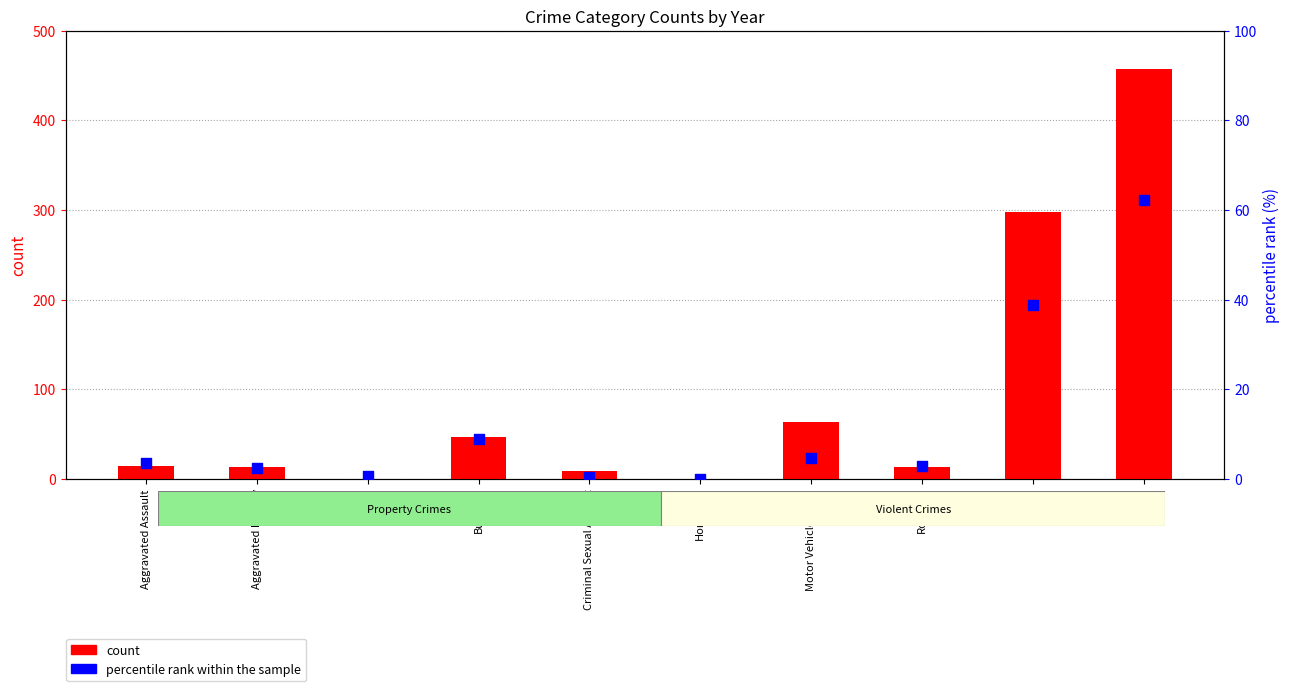

Is the value of percentile rank within the sample at Aggravated Battery greater than the value of count at Arson?

Yes